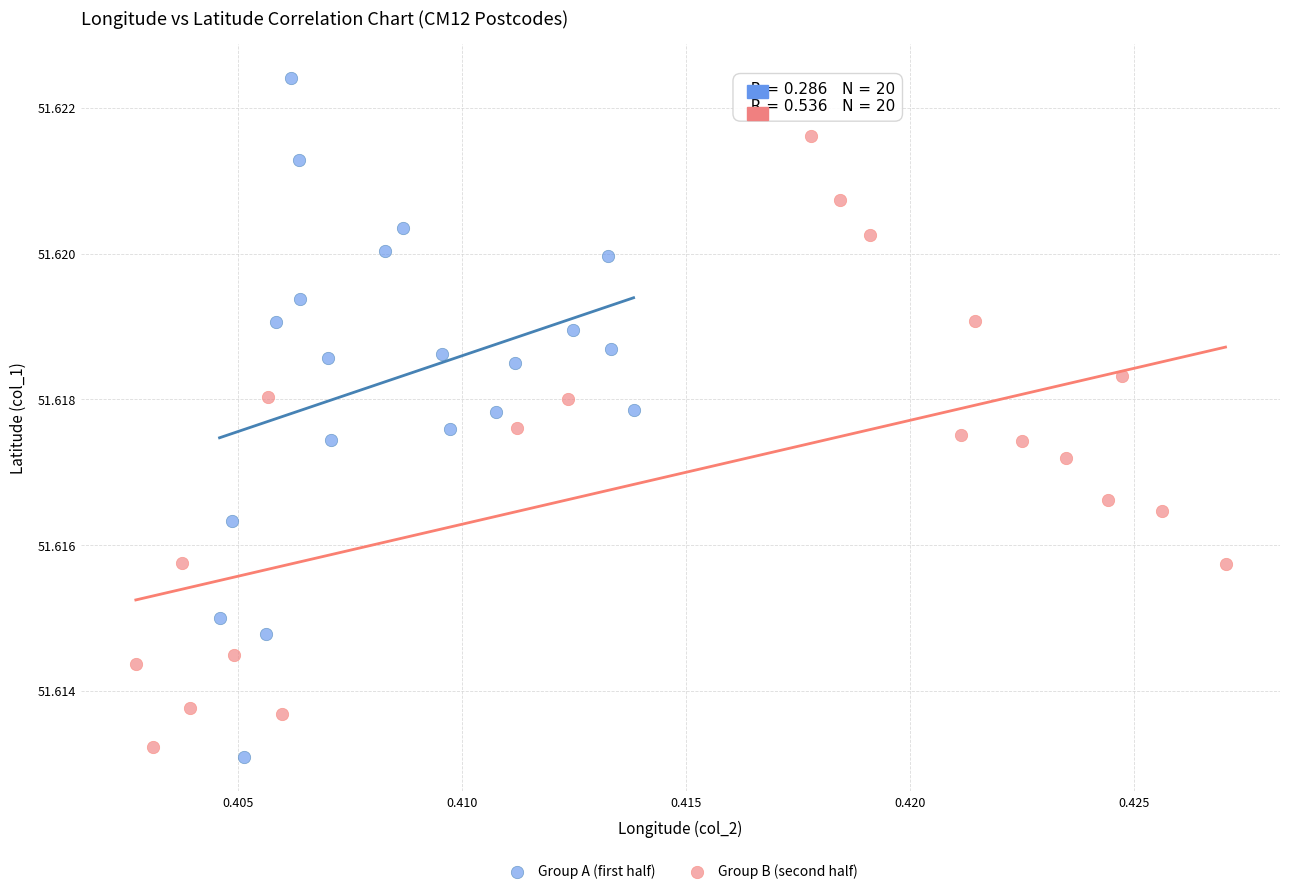

Which series reaches the maximum Y coordinate?

Group A (first half)